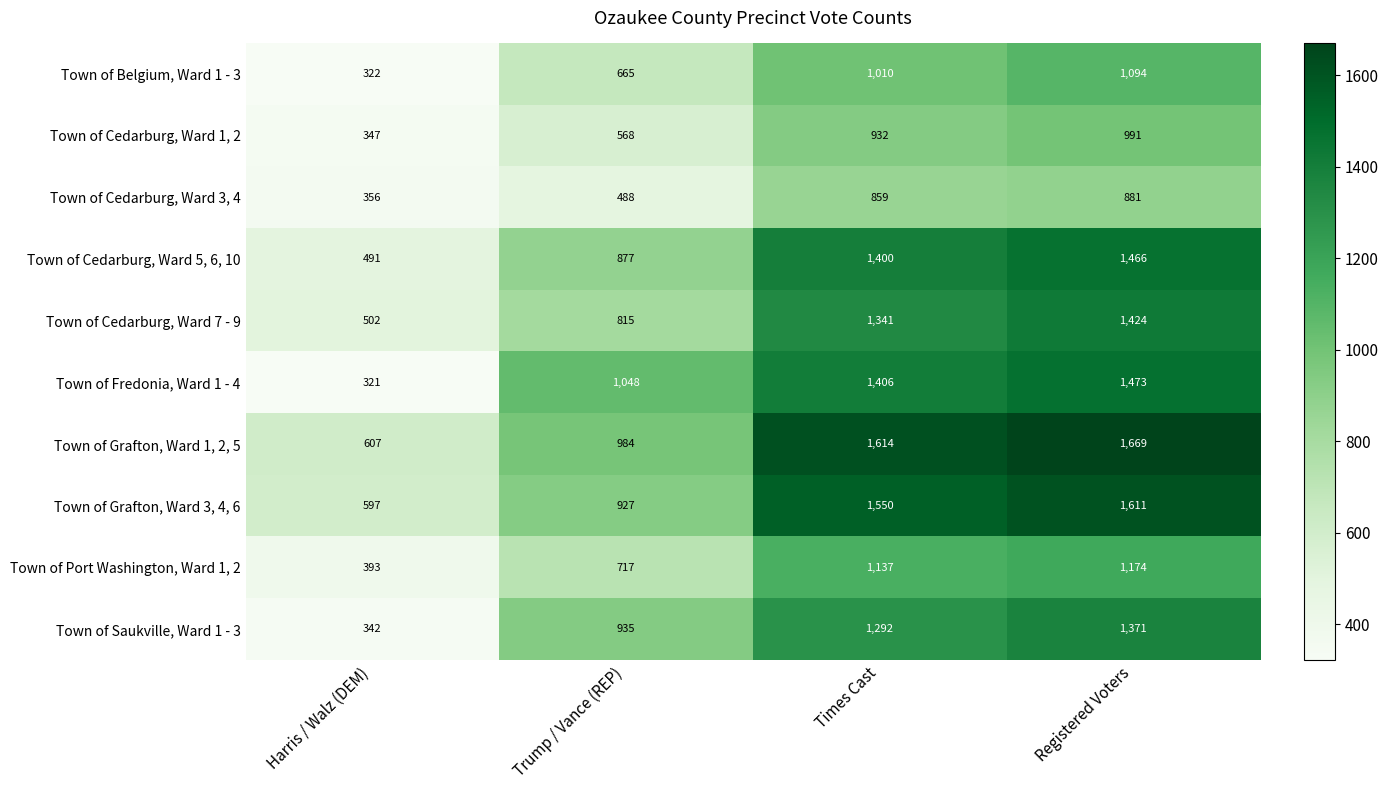

What is the sum of the Town of Cedarburg, Ward 7 - 9 values at Times Cast and Trump / Vance (REP)?

2156